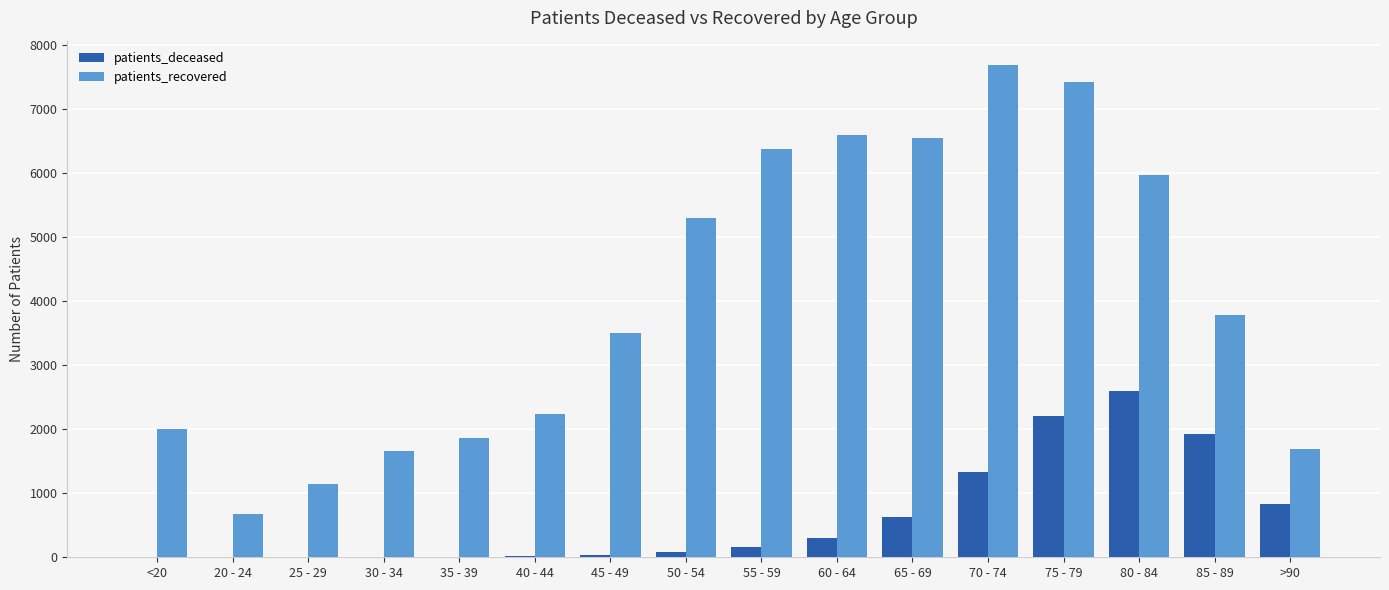

Is it true that patients_recovered equals 344 at 20 - 24?

False